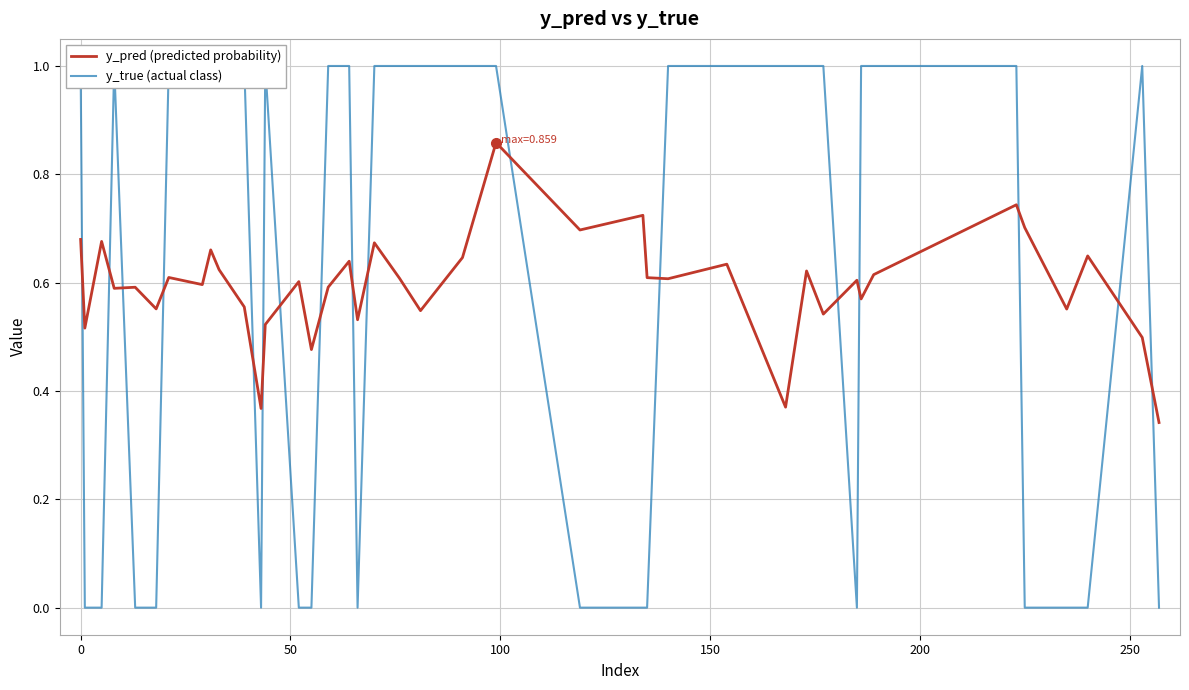

What is the difference between the maximum and minimum values in the y_pred (predicted probability) series?

0.5